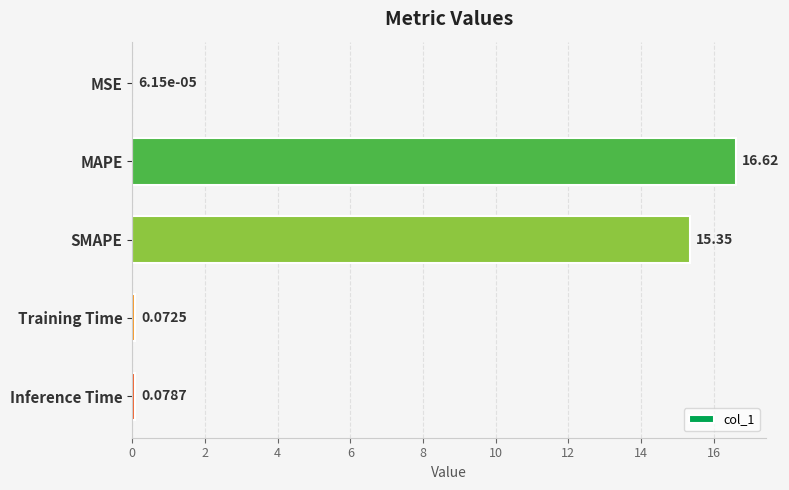

Where is the data nearest to the value 8?

SMAPE